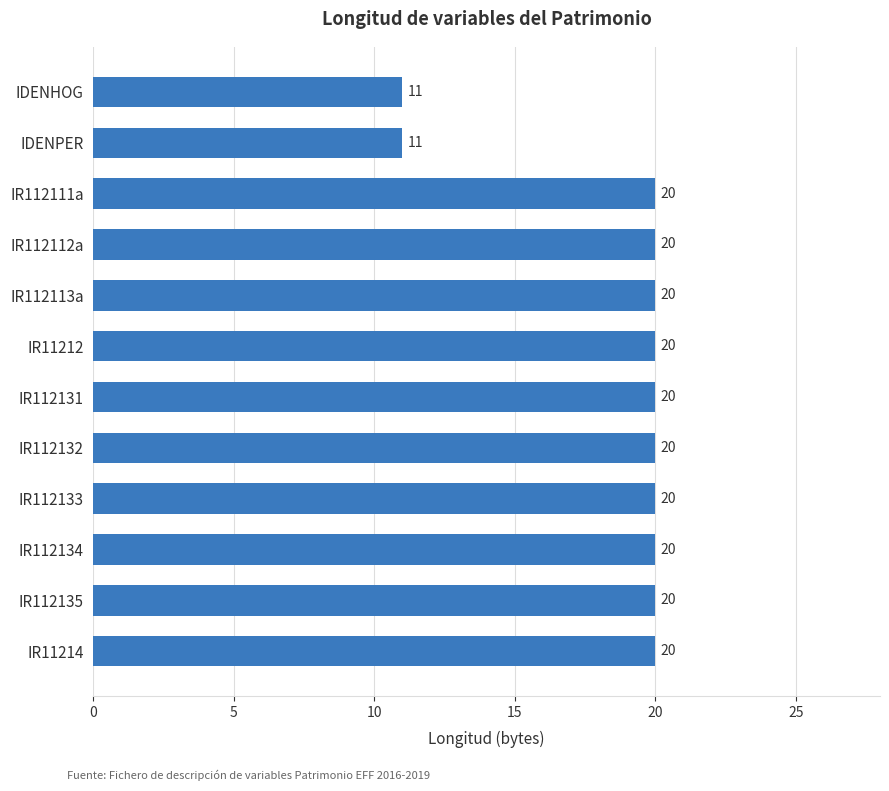

Does the chart contain any negative values?

No